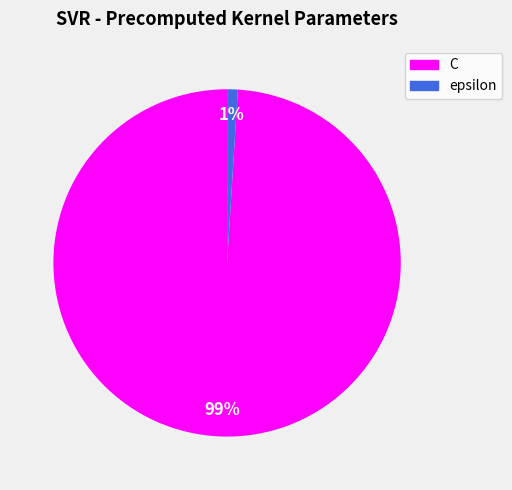

How many slices are in this pie chart?

2